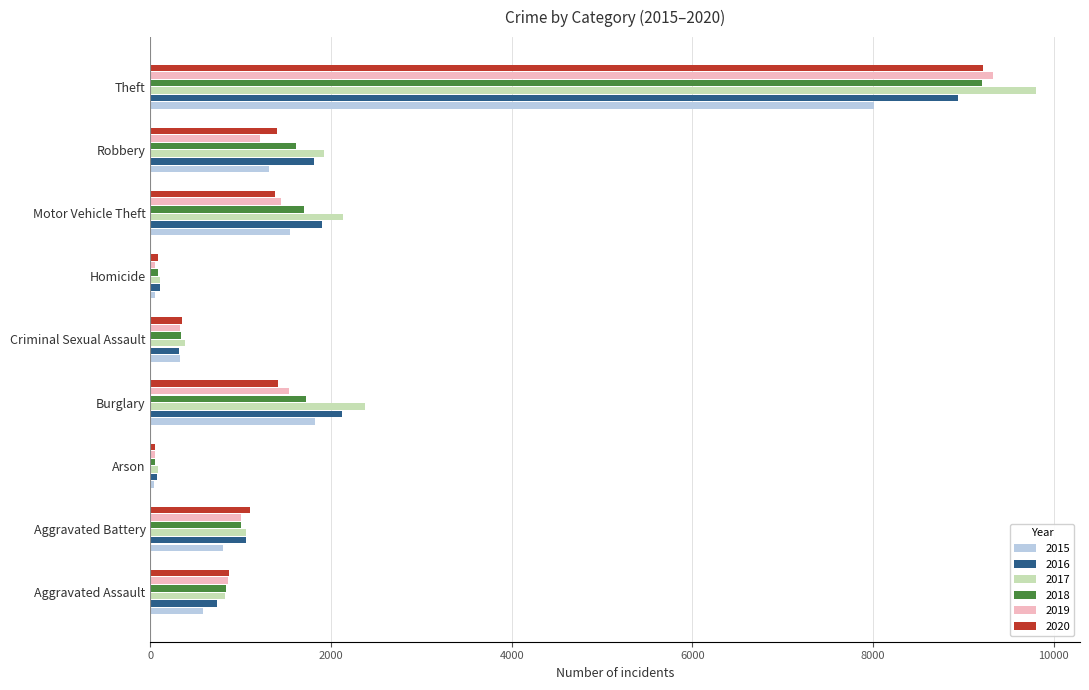

Which series has the largest range (max minus min)?

2017